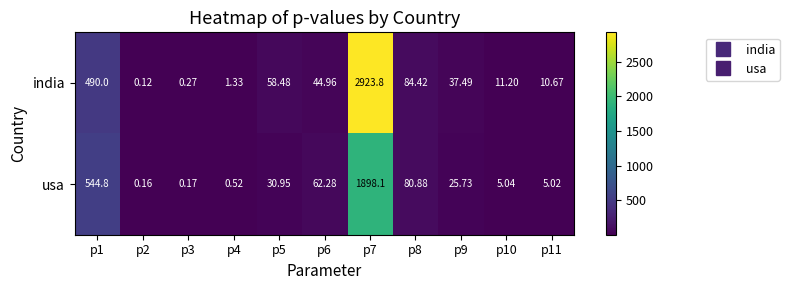

Count the number of categories in the chart.

11